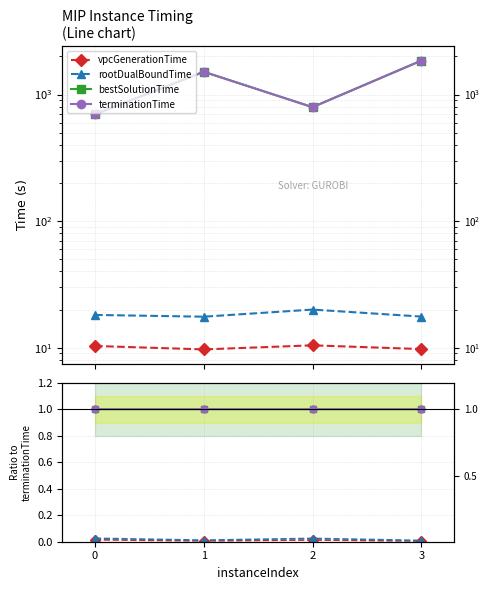

Count the number of categories in the chart.

4